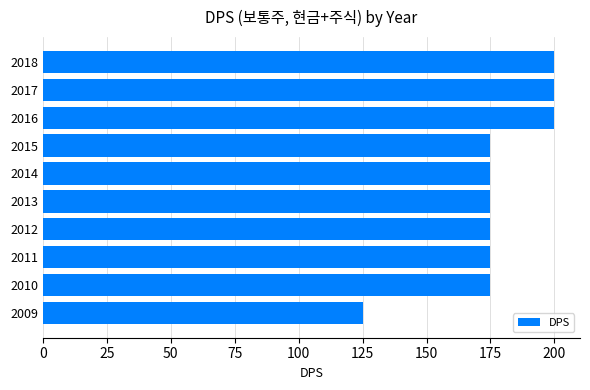

Reading bottom to top, transcribe all the data shown in this chart.

2009=125	2010=175	2011=175	2012=175	2013=175	2014=175	2015=175	2016=200	2017=200	2018=200